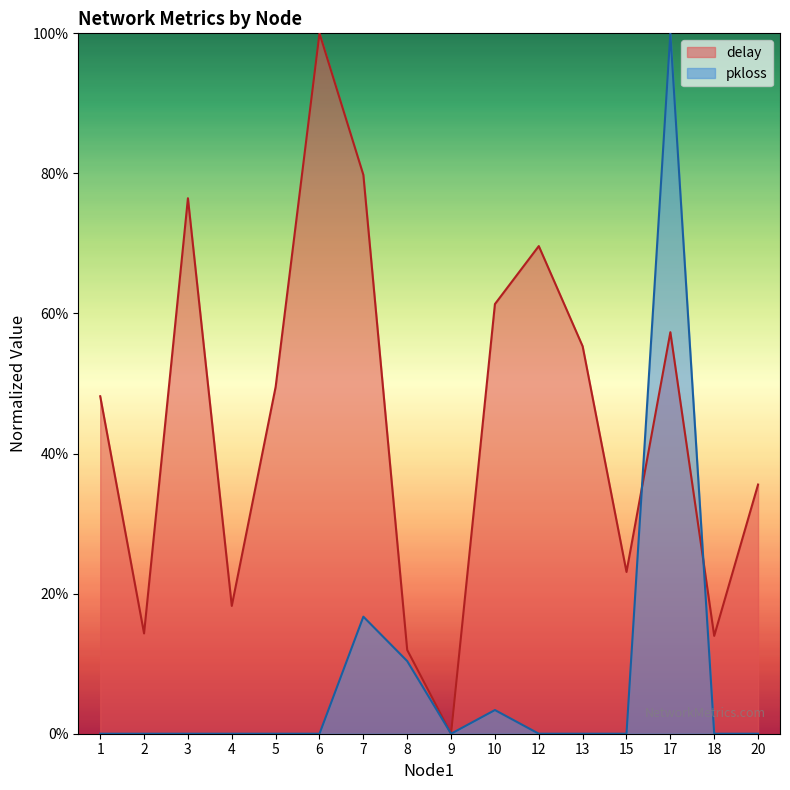

The value of pkloss at 20 is 0.0. True or false?

True